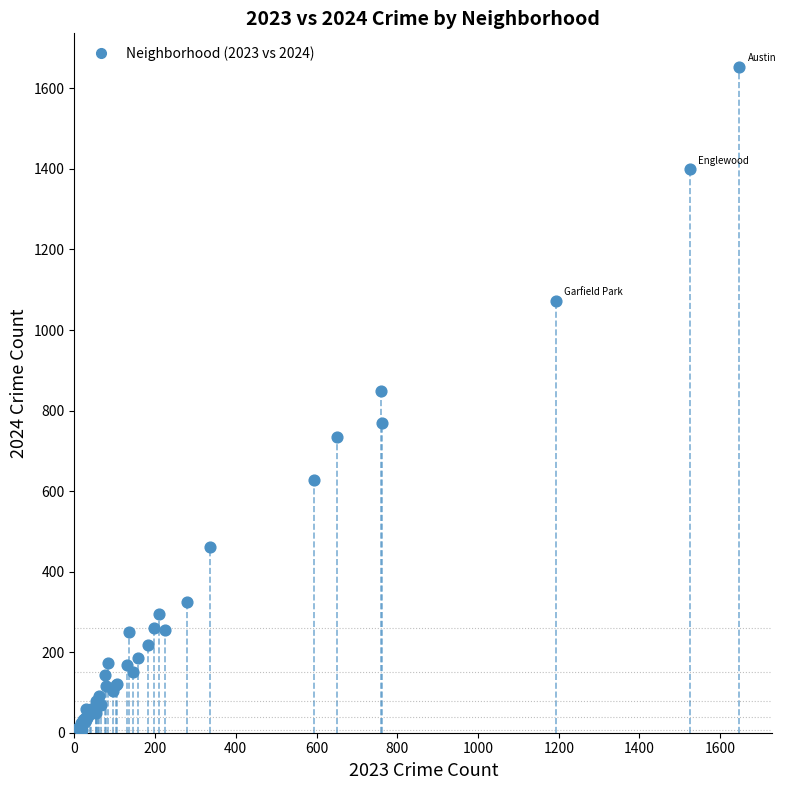

What Y value in the scatter plot is closest to 830?

848